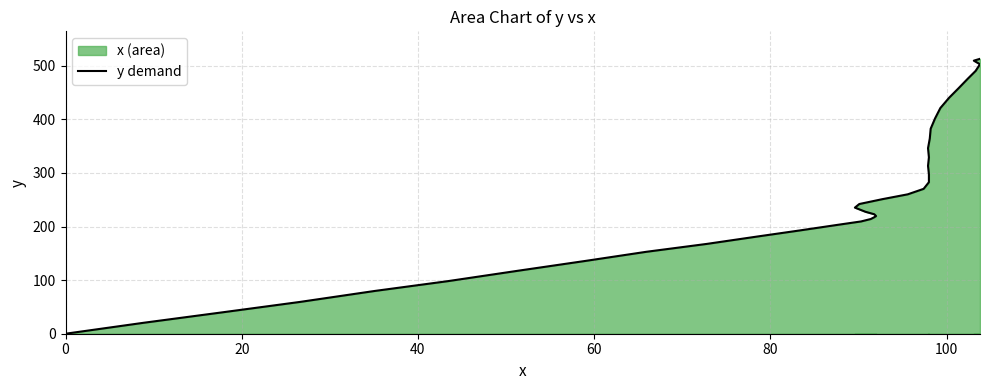

What is the average value?

263.7